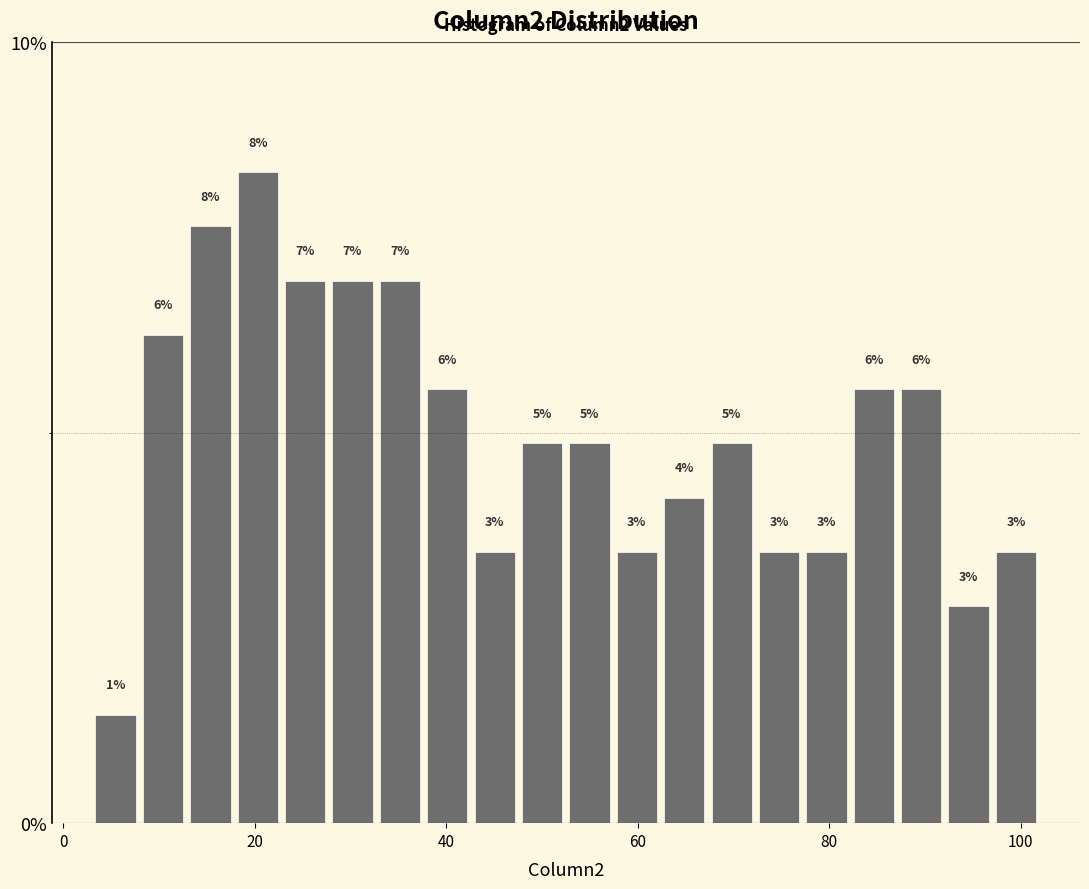

Around what value on the x-axis is the tallest bar? Give the approximate position of its centre, as read against the axis.

20